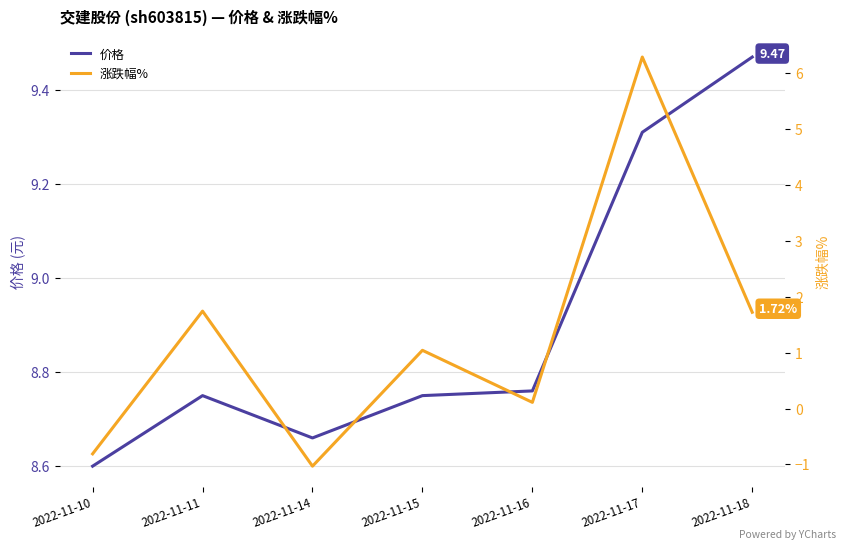

True or false: 价格 and 涨跌幅% cross at least once.

False